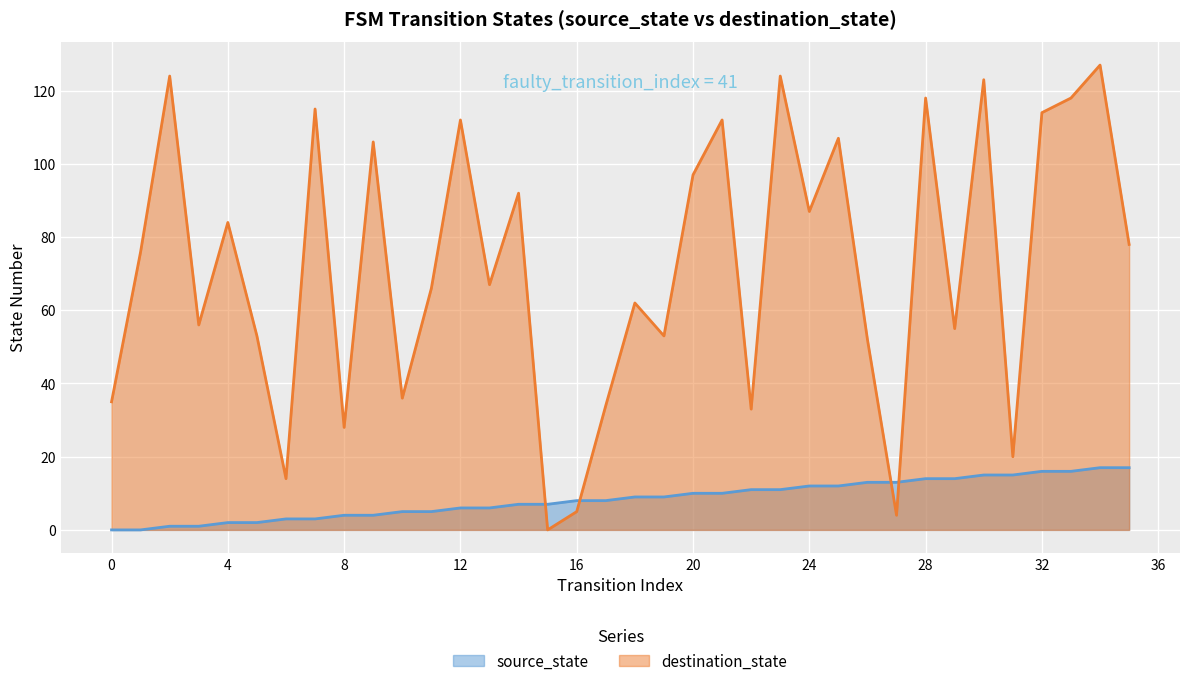

The value of source_state at 5 is 9. True or false?

False